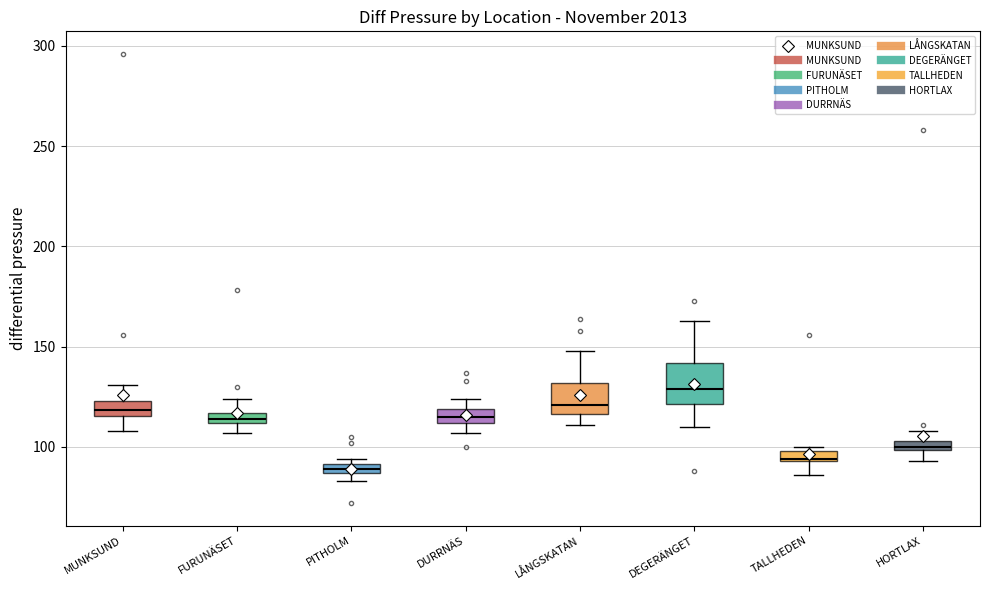

Where does the upper whisker of the box for DEGERÄNGET end on the y-axis? The values are not printed on the chart, so give them approximately, as read against the axis.

165